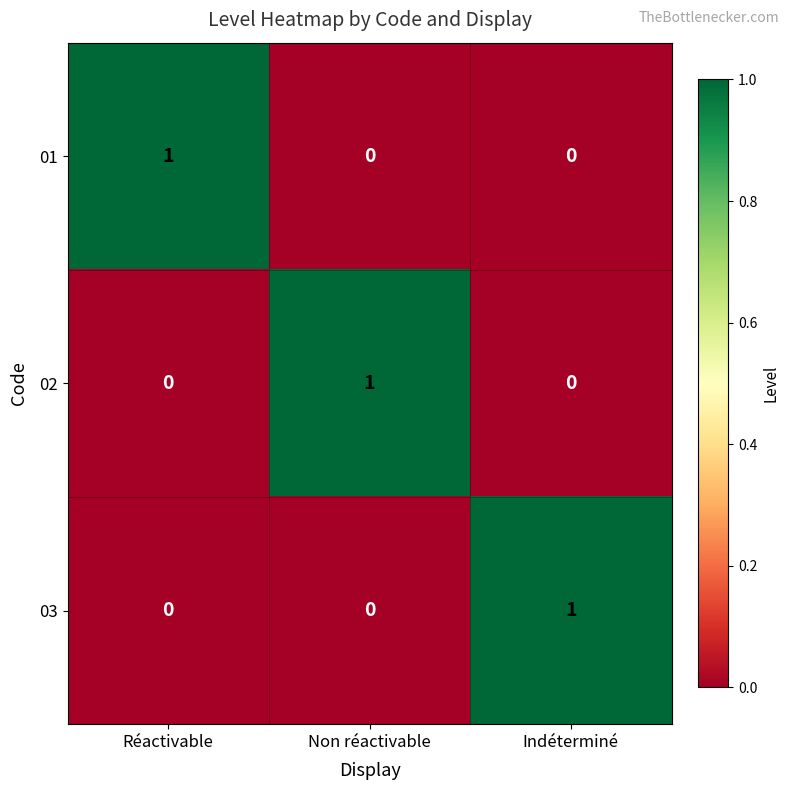

How many 02 values are between 0 and 1?

3